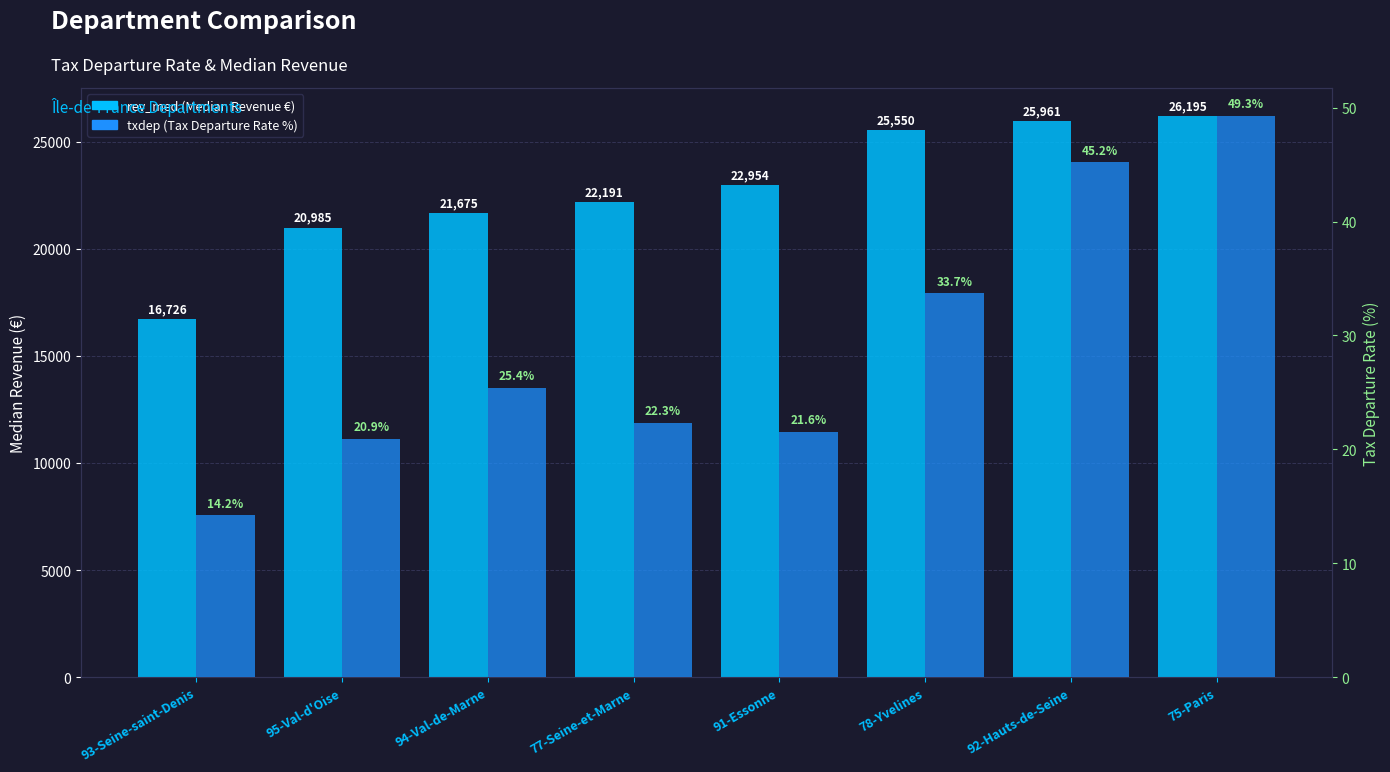

How many bars are there in each group?

2